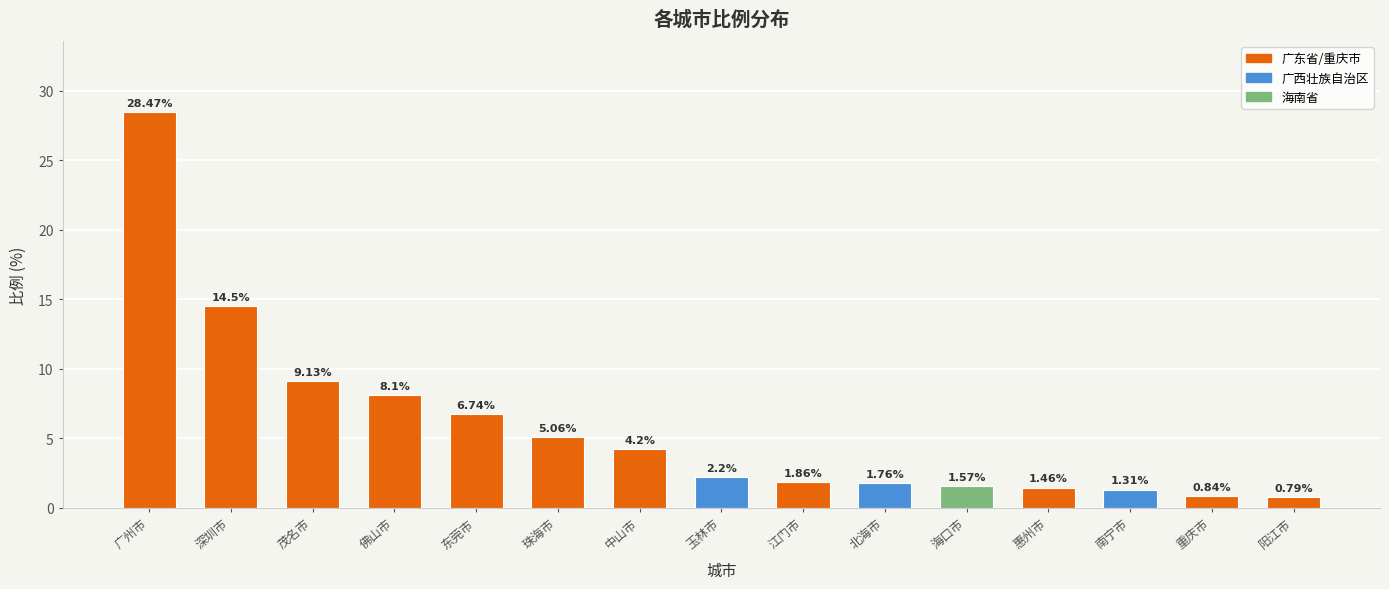

Rank the categories by value from highest to lowest.

广州市, 深圳市, 茂名市, 佛山市, 东莞市, 珠海市, 中山市, 玉林市, 江门市, 北海市, 海口市, 惠州市, 南宁市, 重庆市, 阳江市